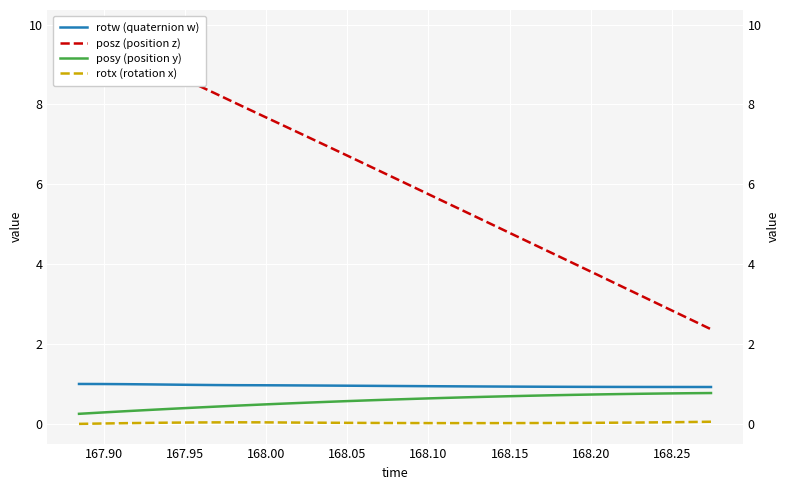

True or false: posz (position z) and rotx (rotation x) intersect in this chart.

False